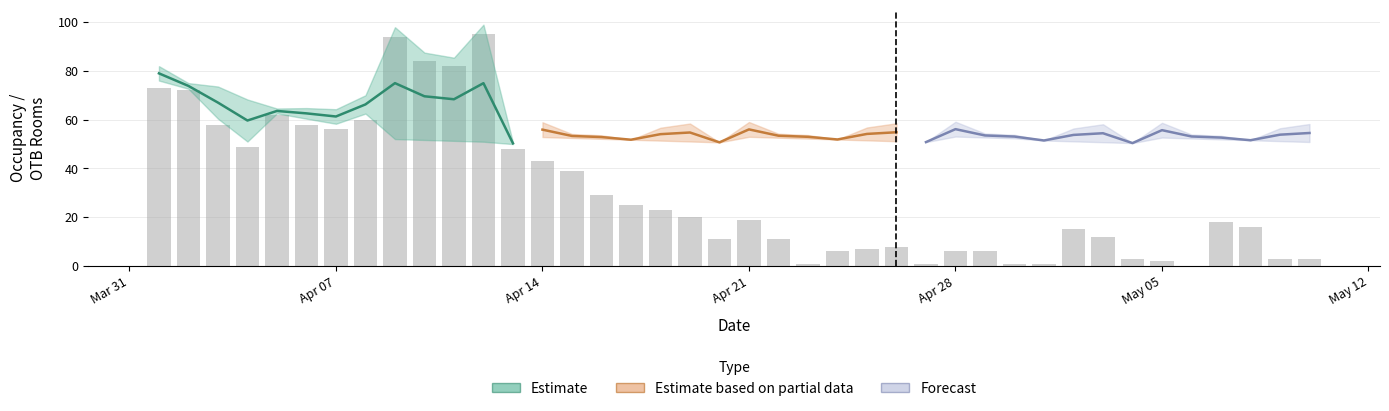

What is the sum of all adjusted_forecast_poisson values?

2413.5